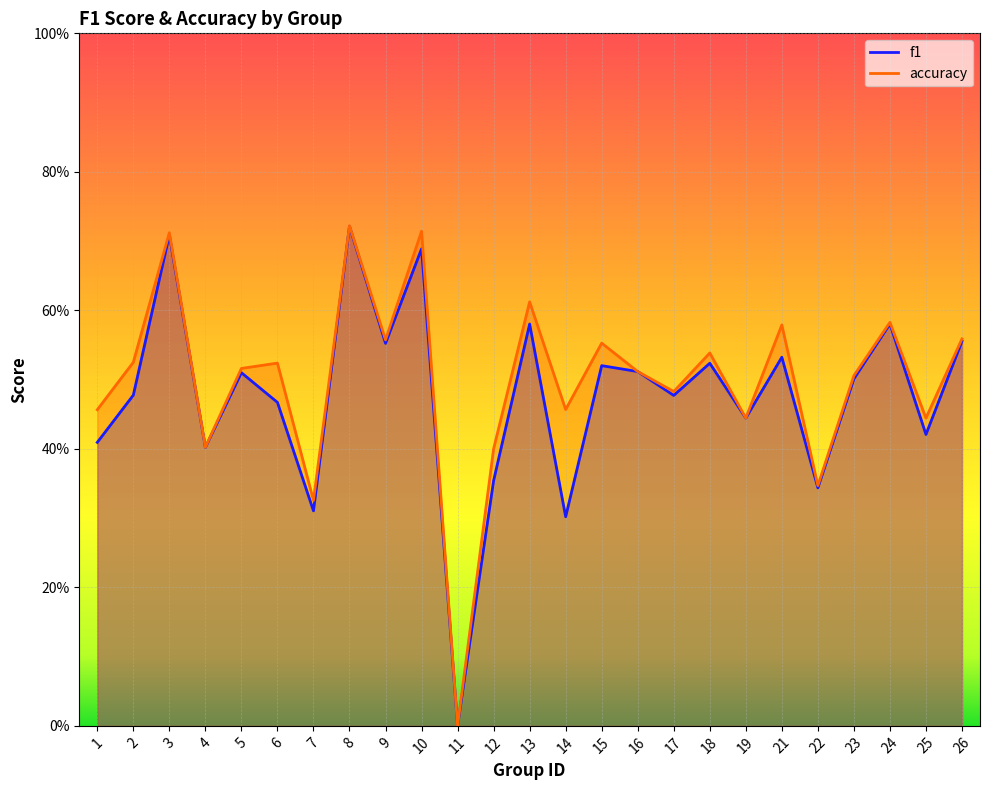

What is the approximate value of f1 at 19?

0.4